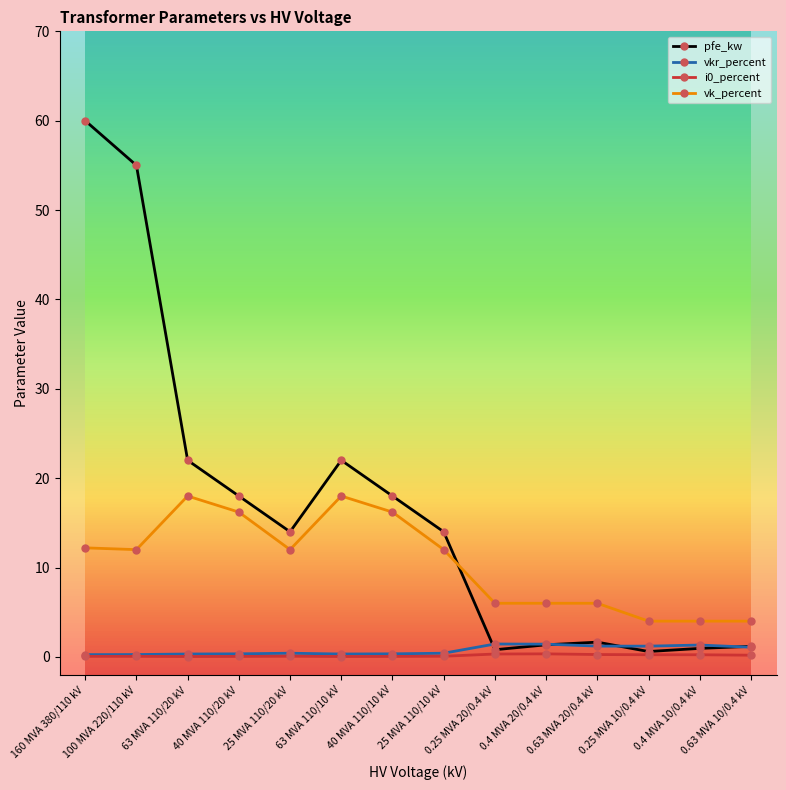

Between 25 MVA 110/20 kV and 0.4 MVA 10/0.4 kV, which series saw the biggest shift?

pfe_kw